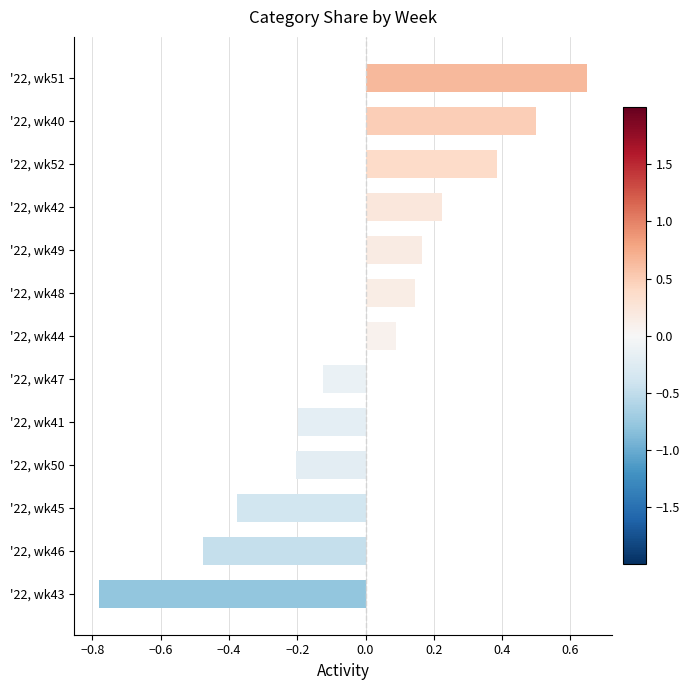

List the labels in order of value, smallest first.

'22, wk43, '22, wk46, '22, wk45, '22, wk50, '22, wk41, '22, wk47, '22, wk44, '22, wk48, '22, wk49, '22, wk42, '22, wk52, '22, wk40, '22, wk51